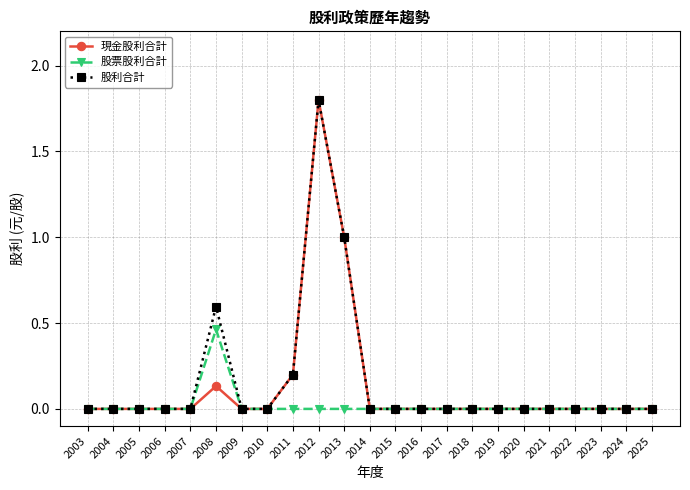

At which category is the sum across all series the highest?

2012